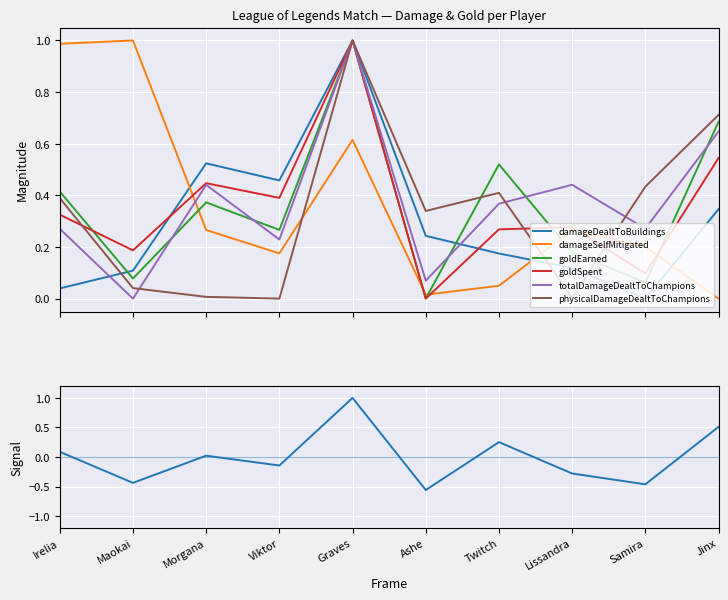

How many values in goldEarned are below zero?

5